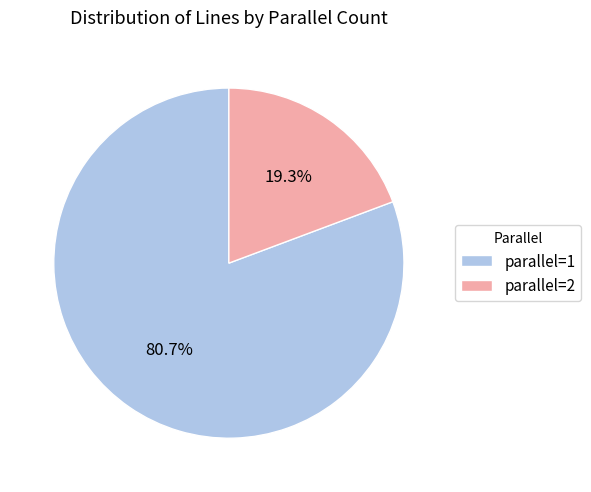

Count the number of slices in the pie.

2